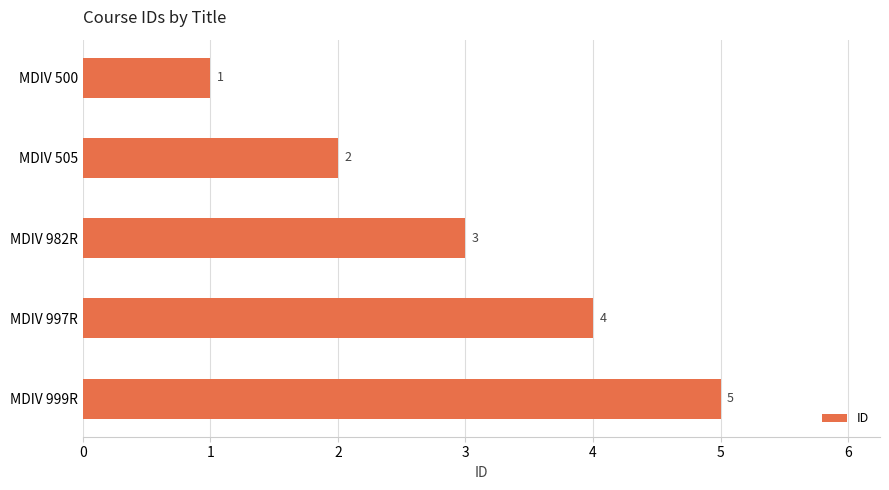

What is the sum of the values at MDIV 500 and MDIV 999R?

6